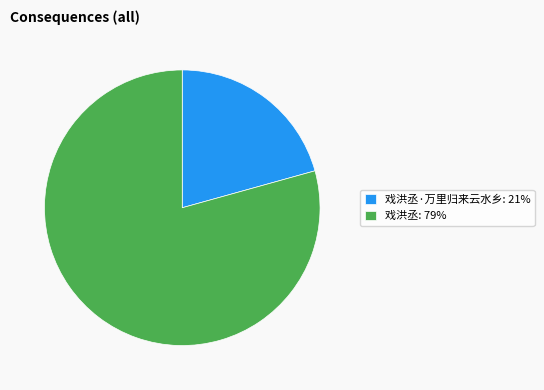

How many slices are in this pie chart?

2